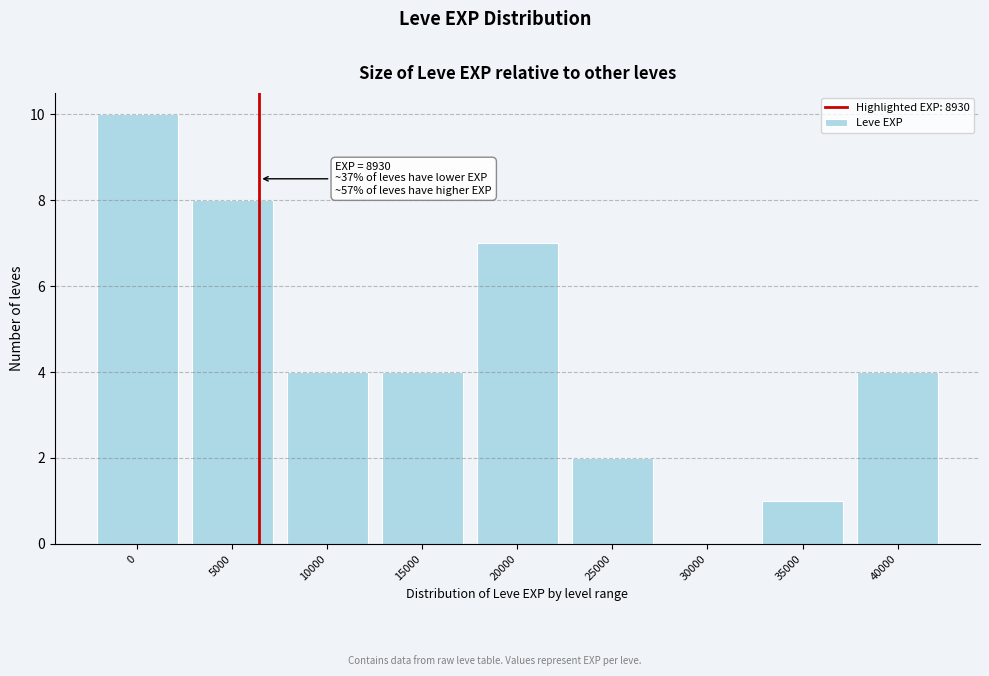

Reading right to left, extract all data points from this chart.

40000=4	35000=1	30000=0	25000=2	20000=7	15000=4	10000=4	5000=8	0=10